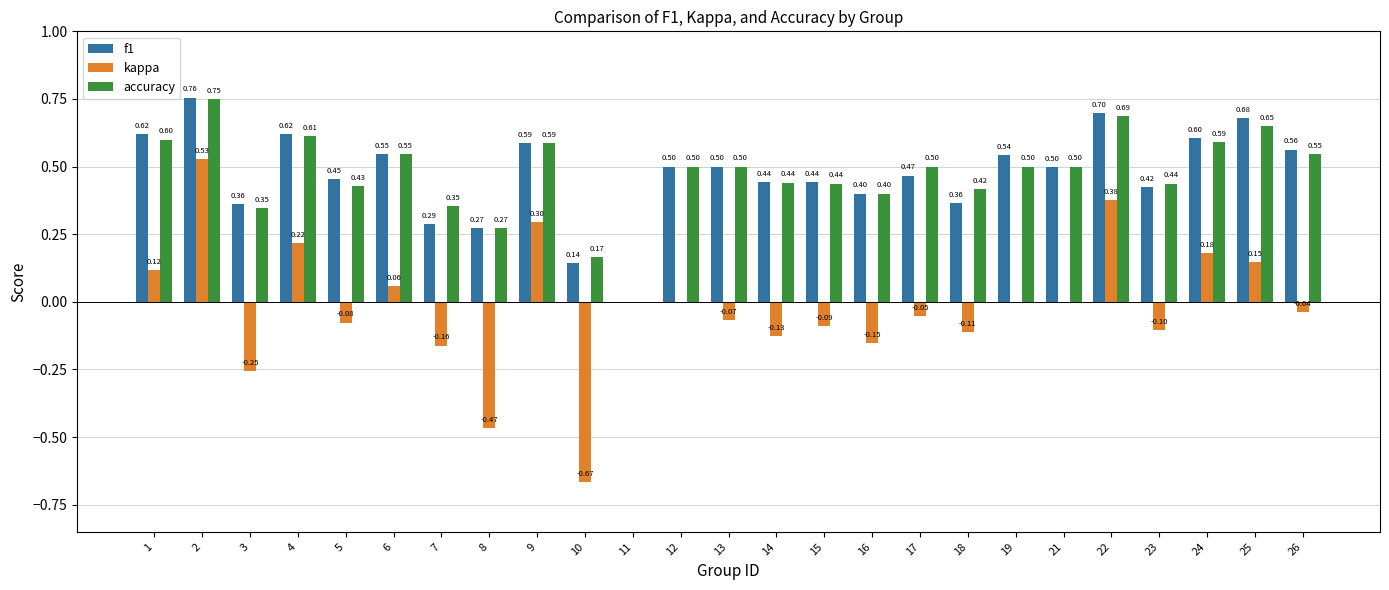

Is the value of kappa at 24 greater than the value of f1 at 10?

Yes